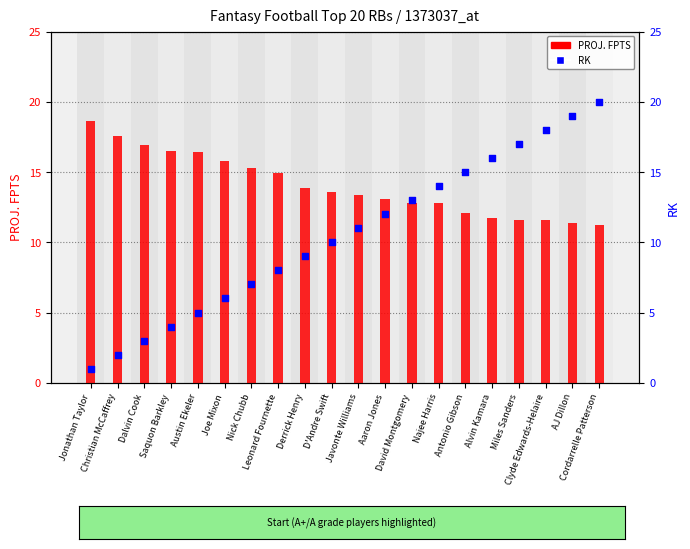

Is the value of RK at Najee Harris greater than the value of PROJ. FPTS at Dalvin Cook?

No